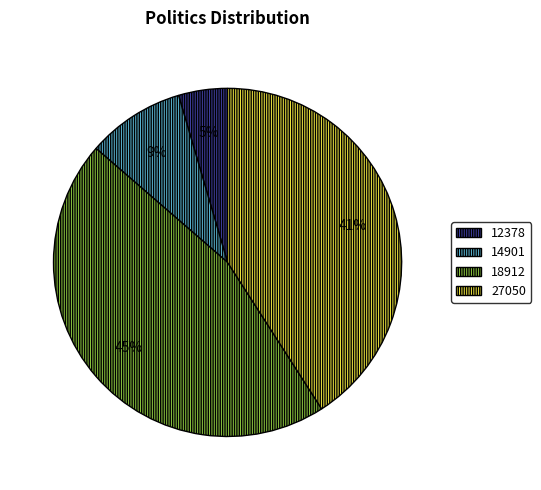

Does 14901 account for over 50% of the chart?

No